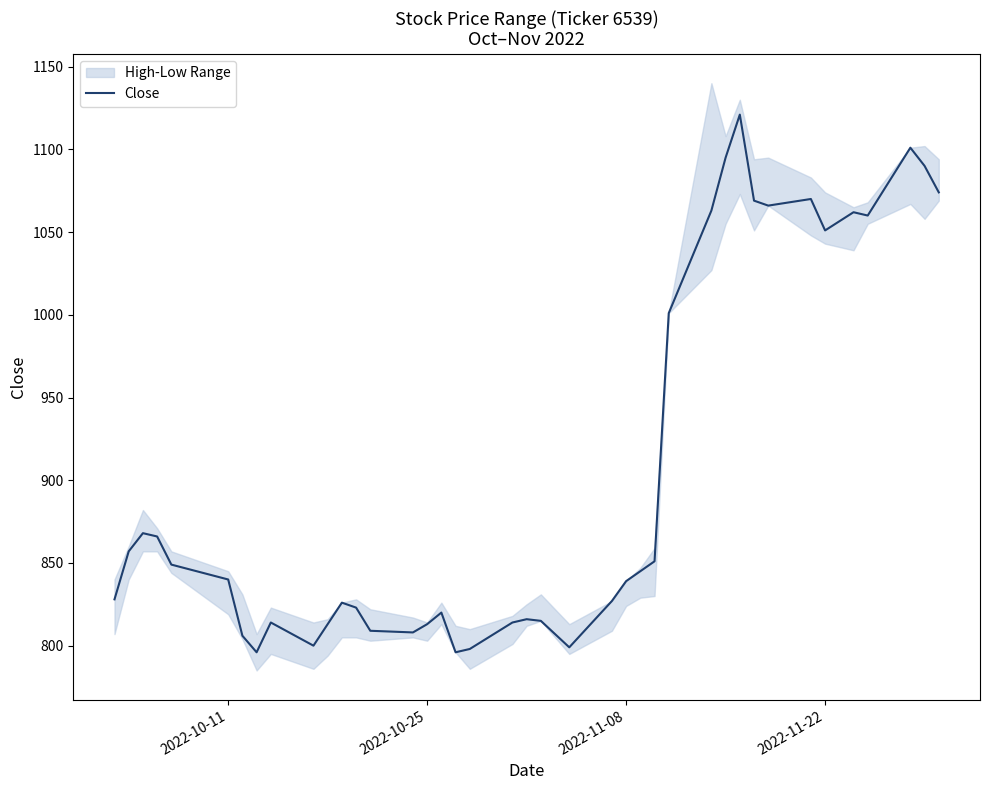

What is the lowest value of the Close series?

796